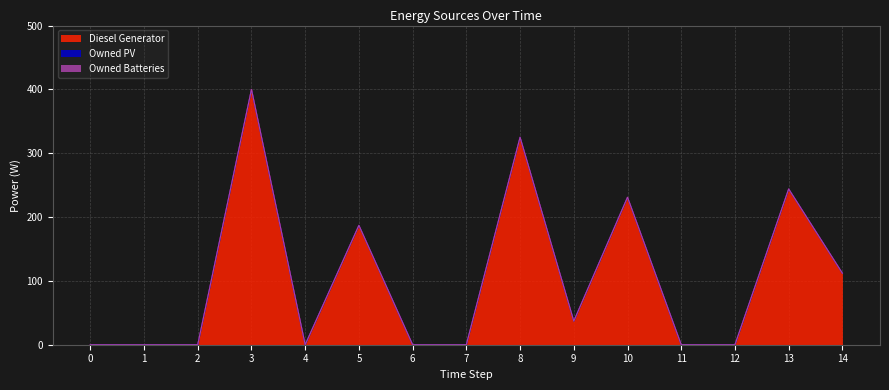

Between 11 and 13, which series saw the biggest shift?

Diesel Generator